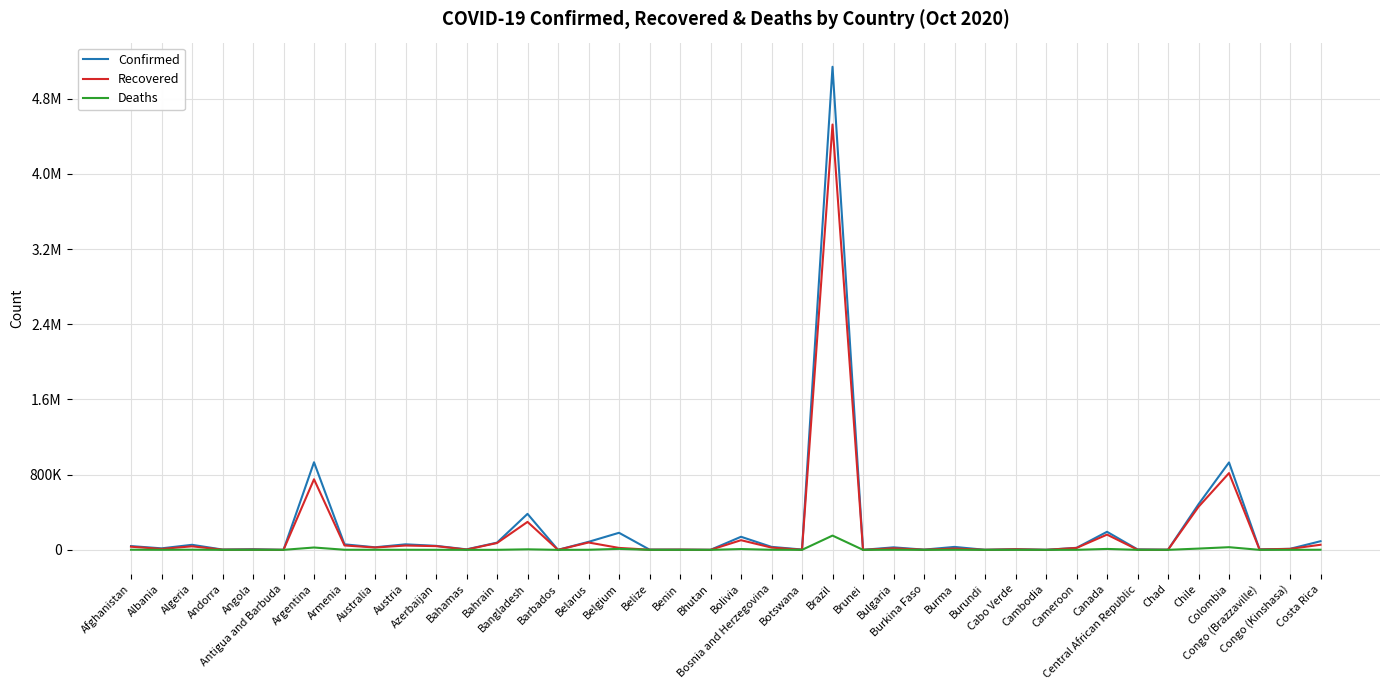

Is this an area chart (filled region under the line)?

No